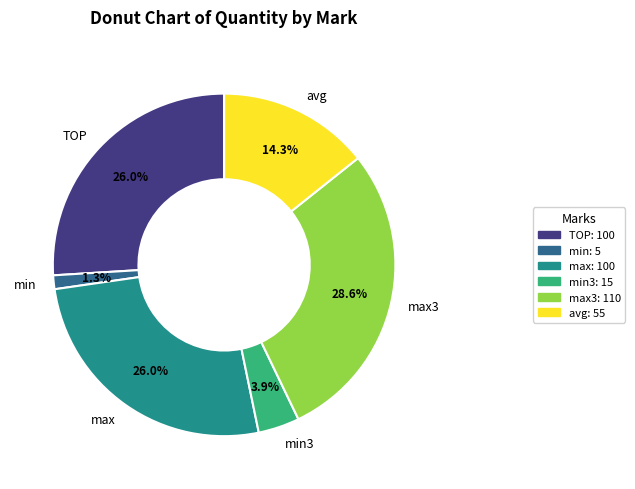

Which has a higher value, max or max3?

max3